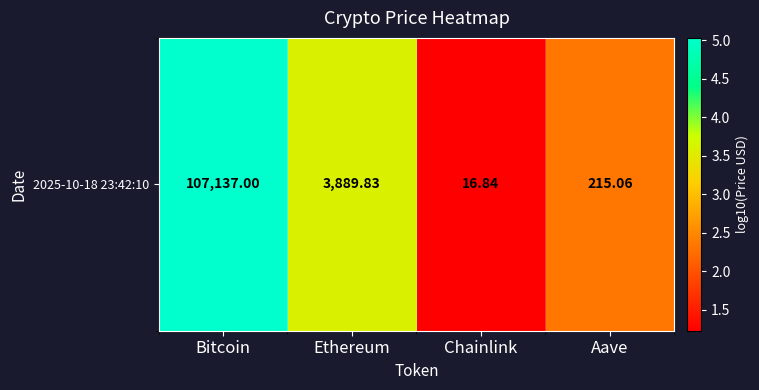

List the labels in order of value, largest first.

Bitcoin, Ethereum, Aave, Chainlink